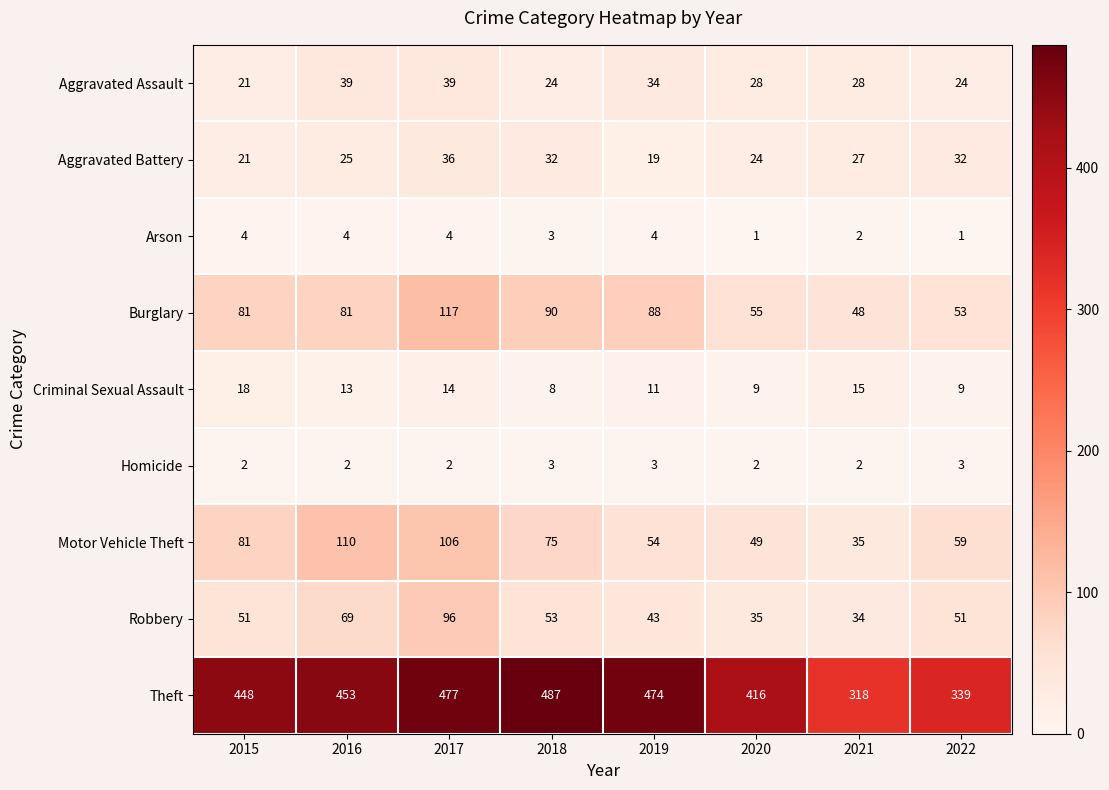

True or false: Robbery has a value of 35 at 2020.

True